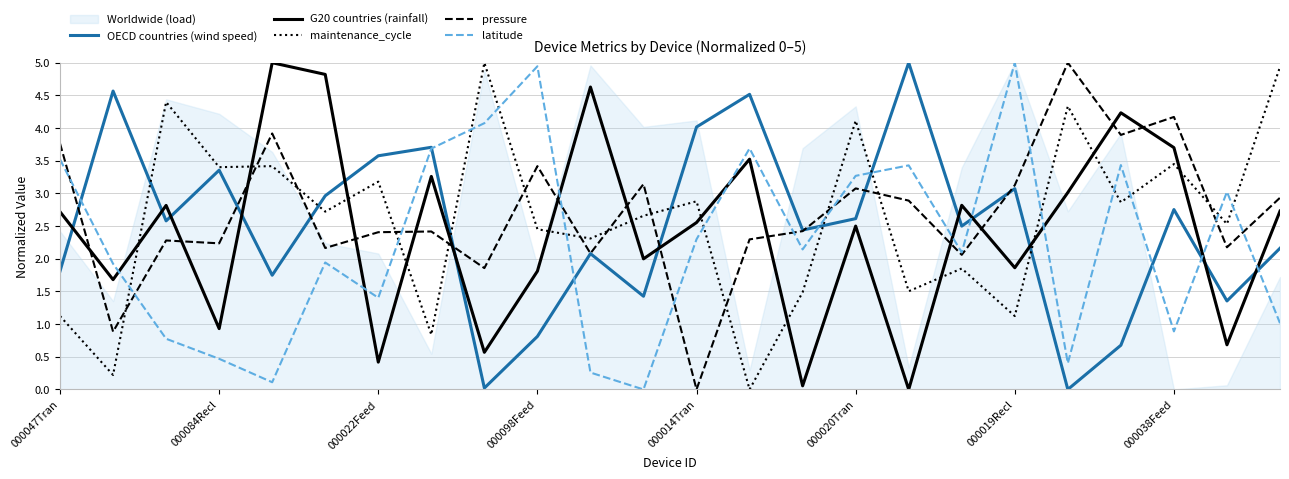

What is the highest value of the pressure series?

5.0